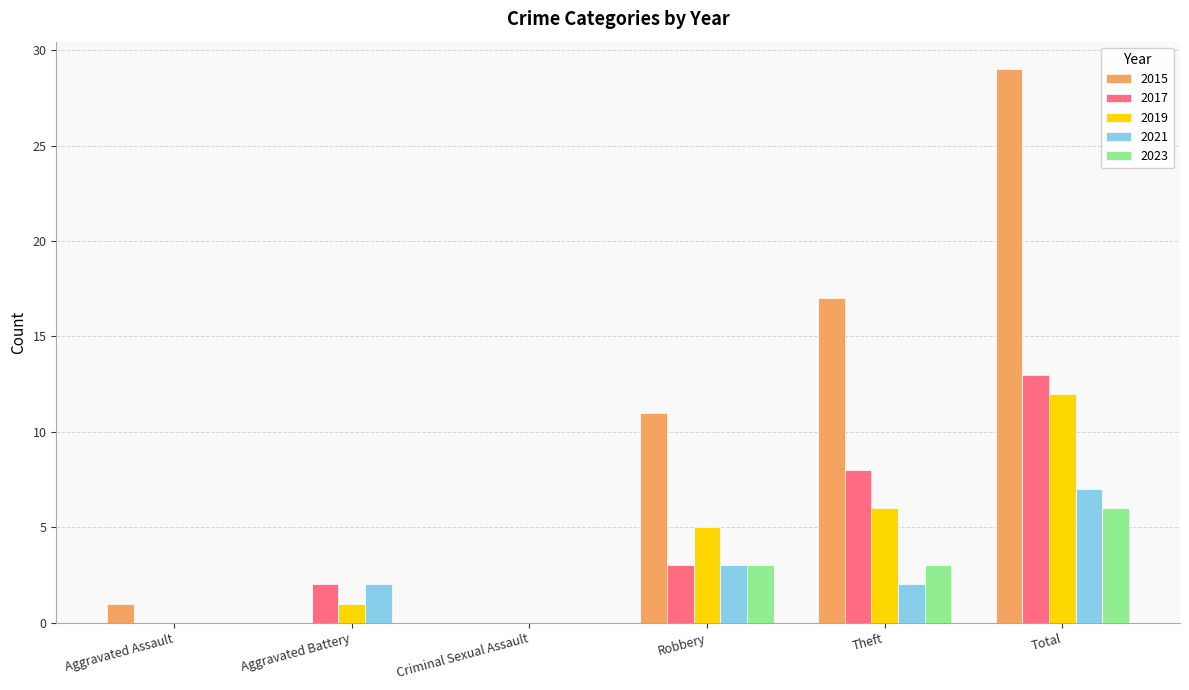

Reading right to left, transcribe all the data shown in this chart.

2015: 29	17	11	0	0	1
2017: 13	8	3	0	2	0
2019: 12	6	5	0	1	0
2021: 7	2	3	0	2	0
2023: 6	3	3	0	0	0